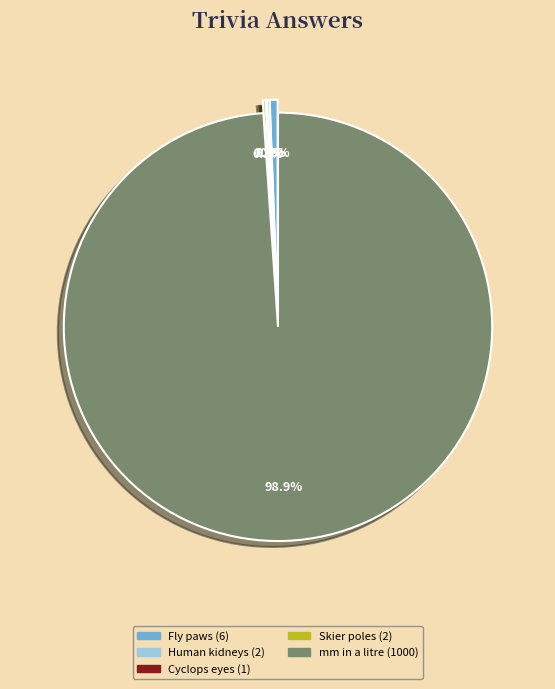

What percentage is NOT represented by Fly paws (6)?

99.4%